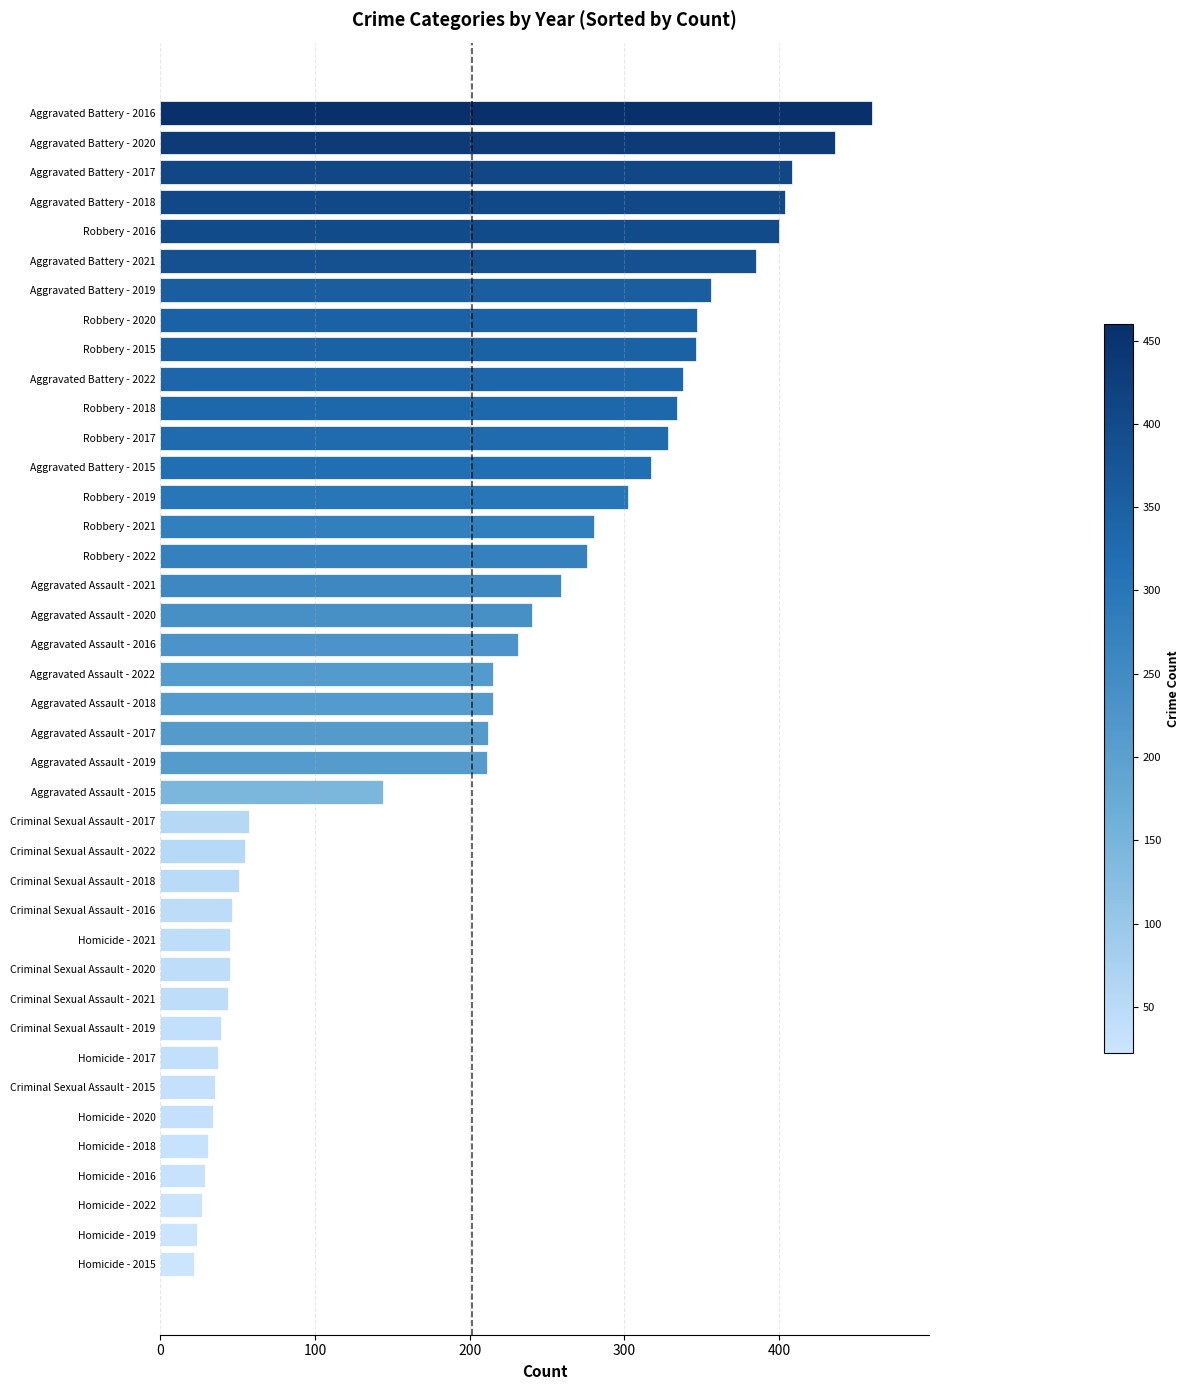

How many series are shown in this chart?

1